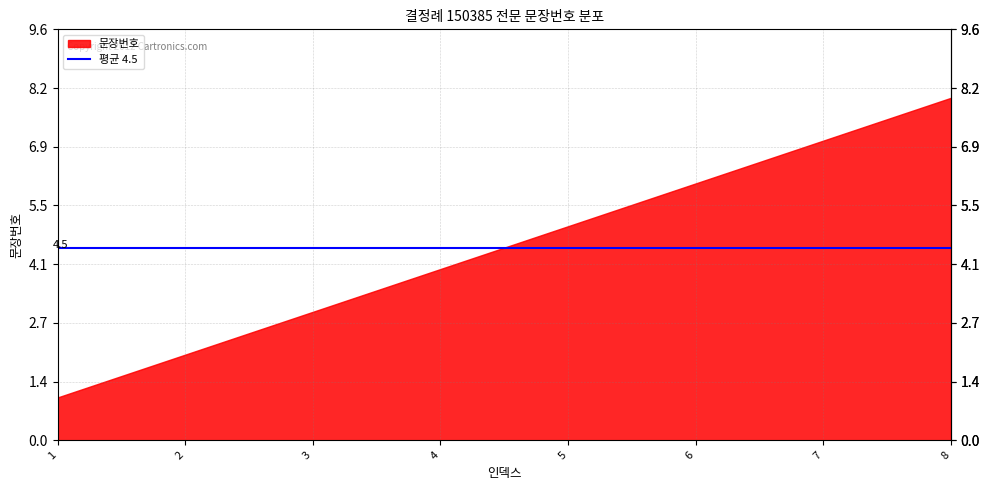

Rank the categories by value from highest to lowest.

8, 7, 6, 5, 4, 3, 2, 1